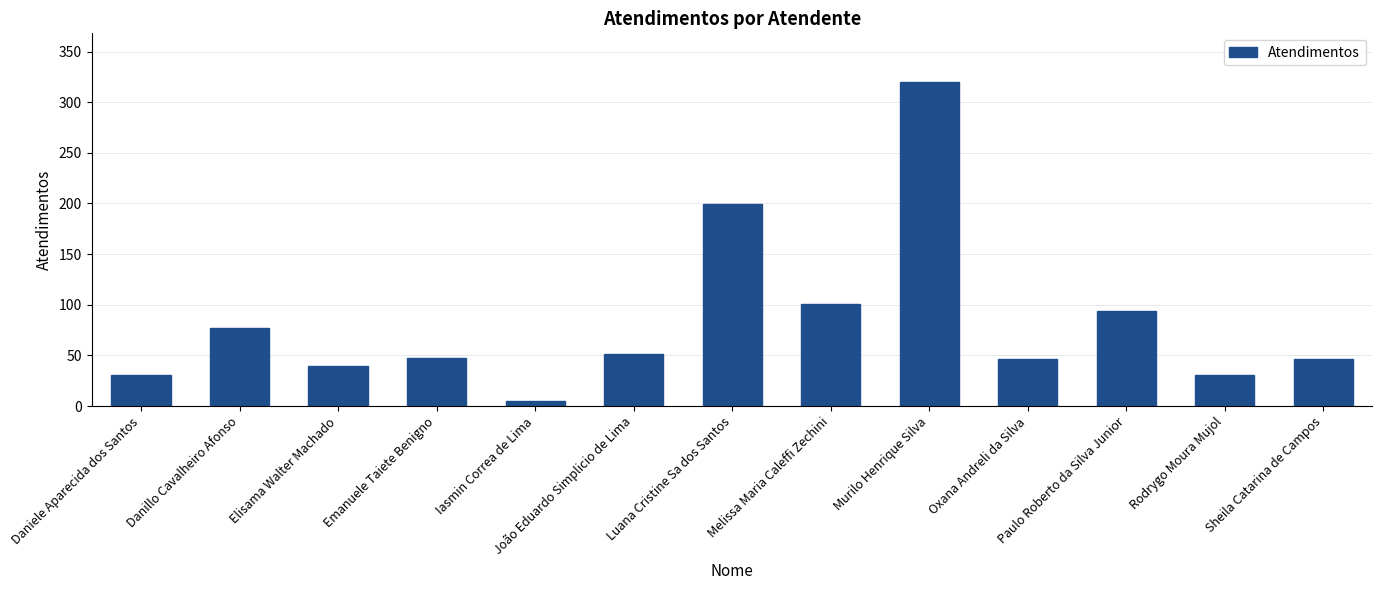

Is it true that the value at Emanuele Taiete Benigno is 47?

True